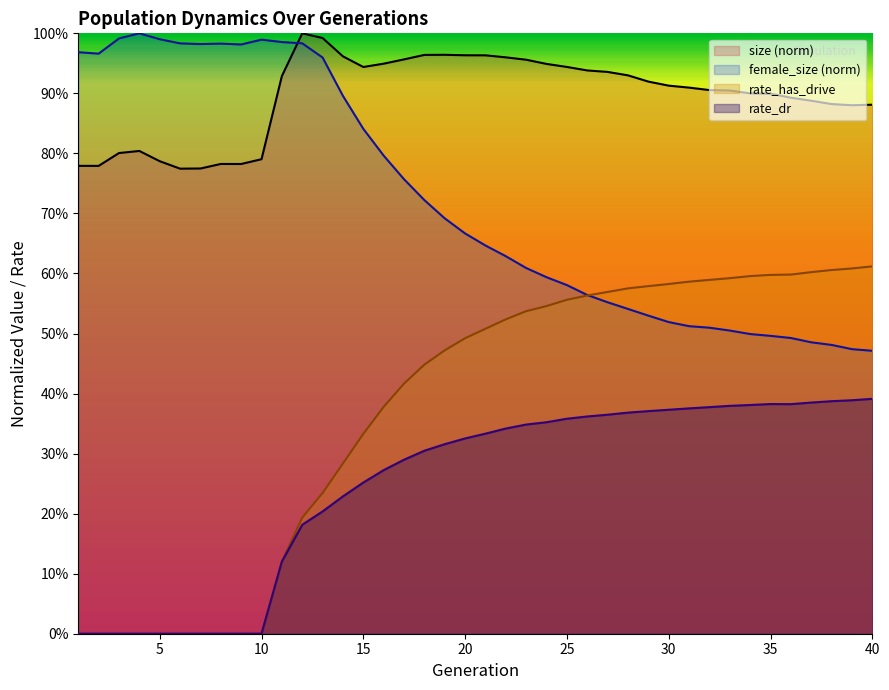

What is the sum of the rate_dr values at 33 and 17?

0.7